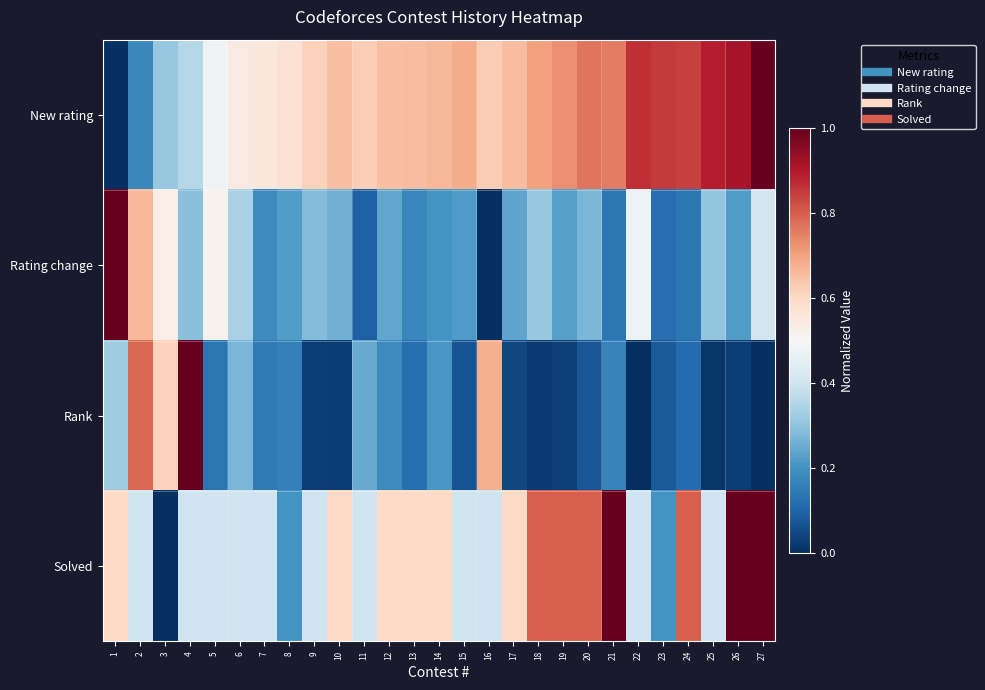

What is the greatest value displayed?

1.0